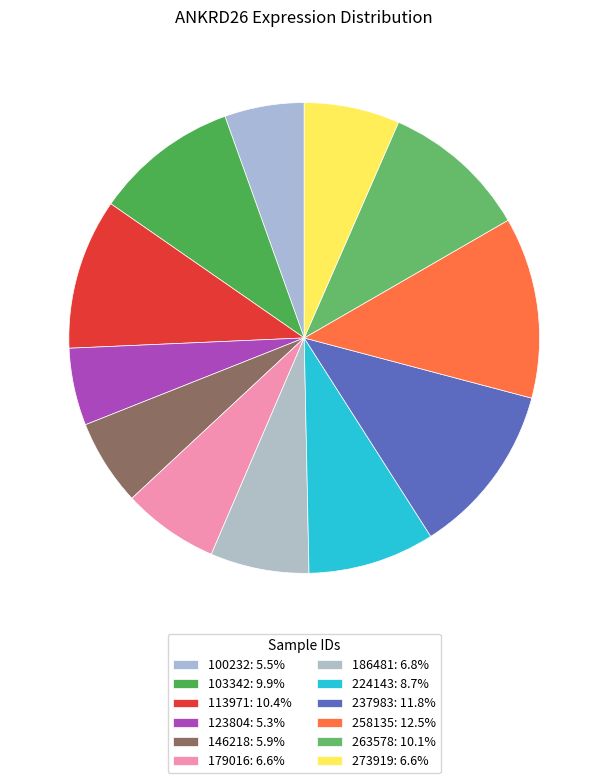

How many slices are in this pie chart?

12